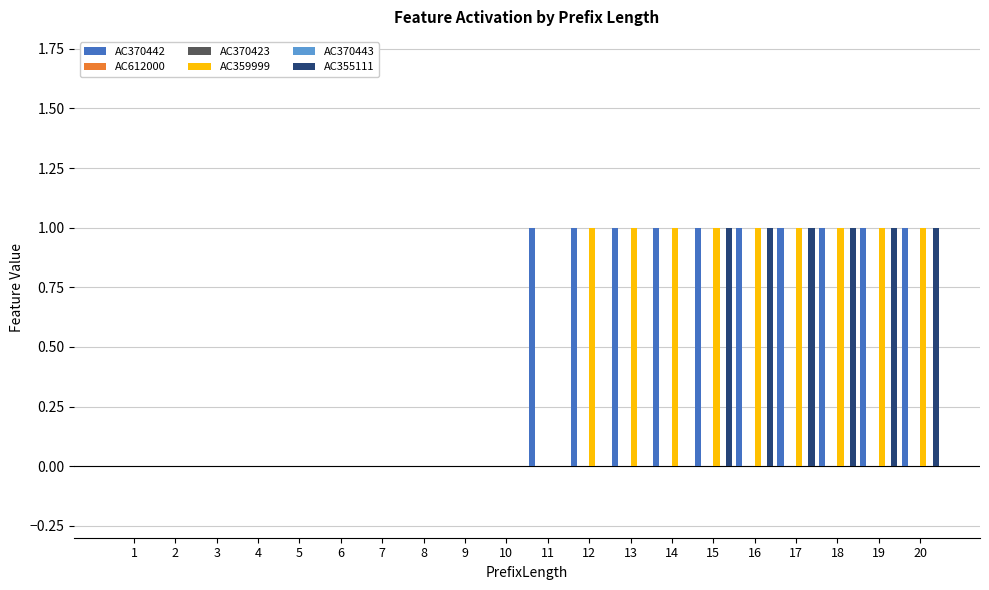

The AC359999 series shows 1 at 12. True or false?

True